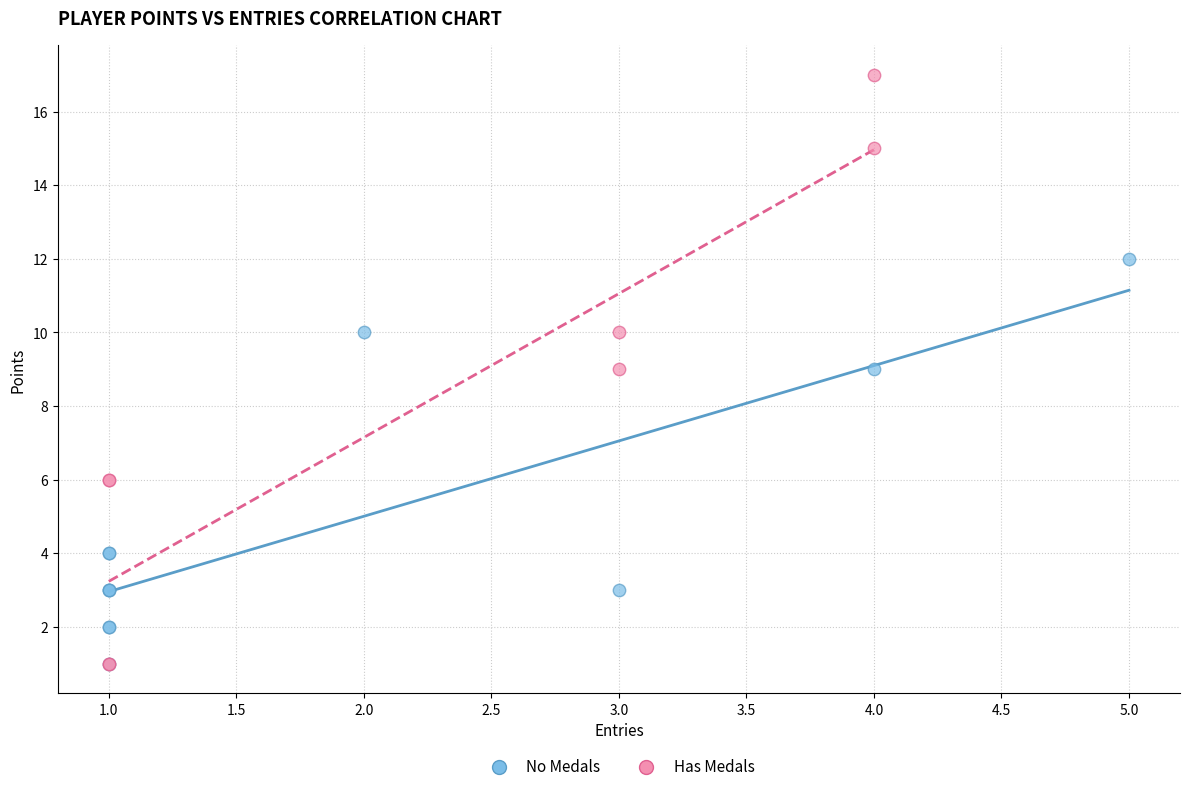

Which series has the largest Y range (max minus min)?

Has Medals